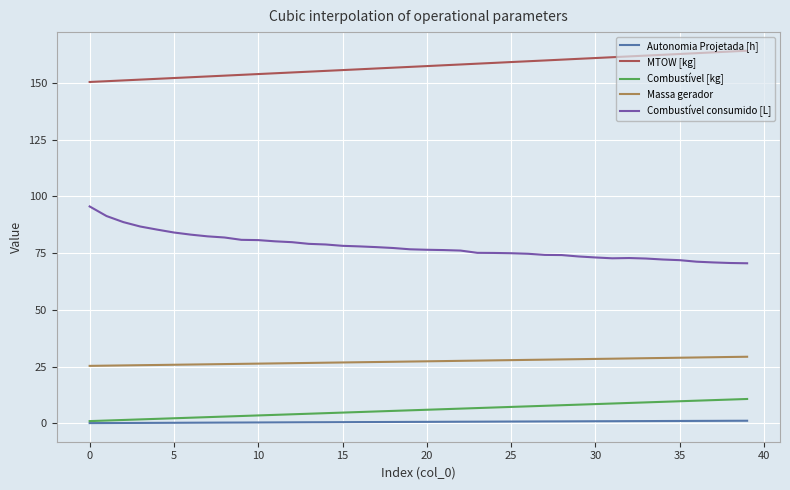

What is the maximum value for MTOW [kg]?

164.2